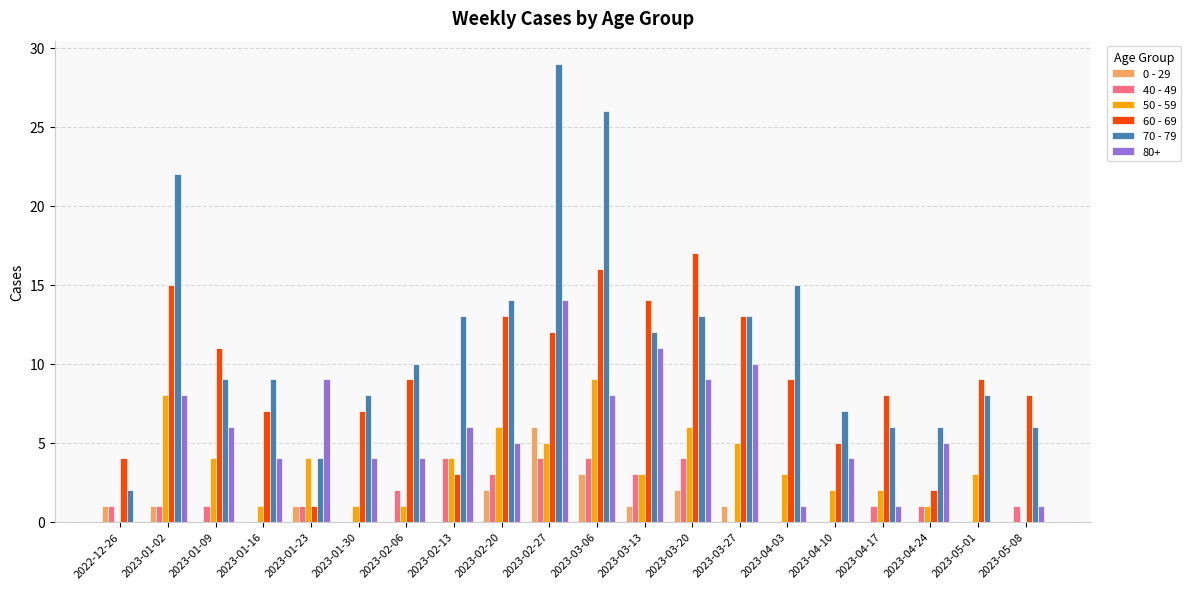

Which series has the widest spread of values?

70 - 79